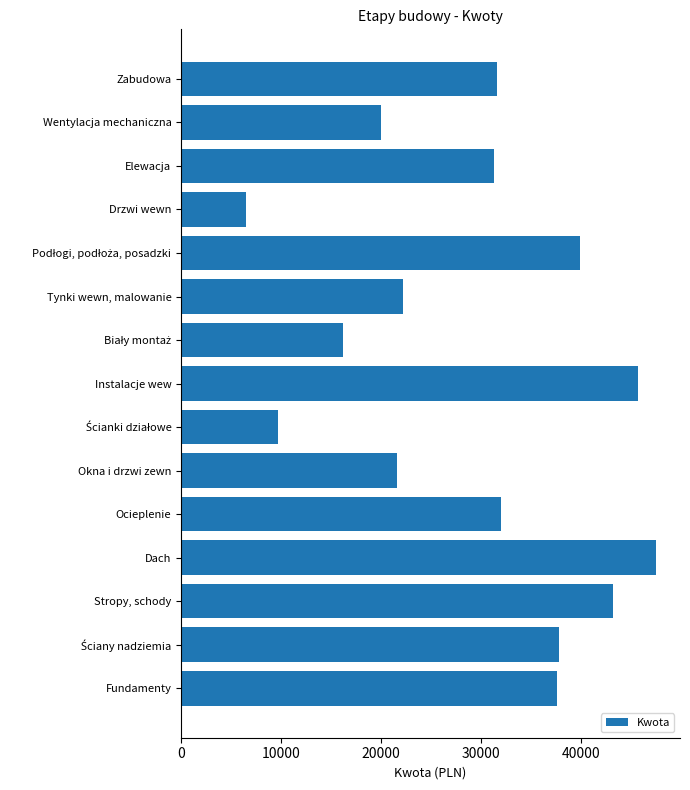

Which has a higher value, Zabudowa or Wentylacja mechaniczna?

Zabudowa